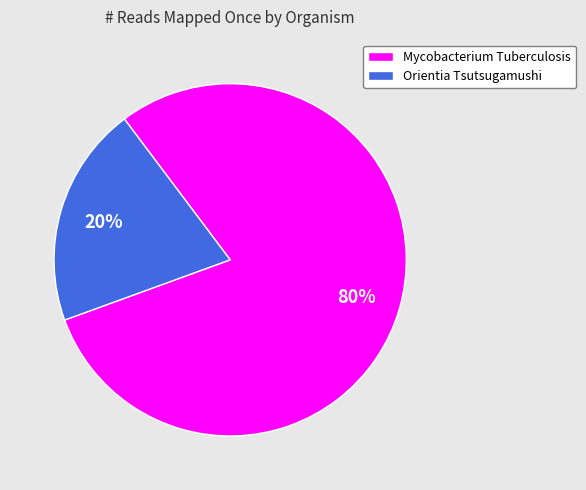

Is there any slice that represents more than half of the pie?

Yes